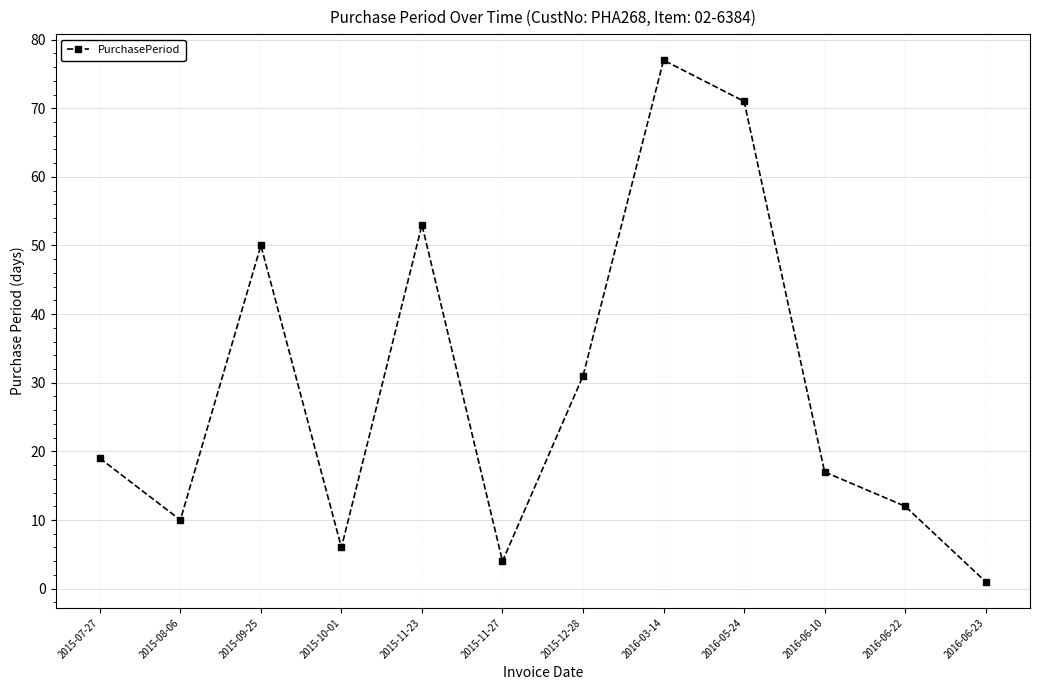

What is the sum of the values at 2015-12-28 and 2015-09-25?

81